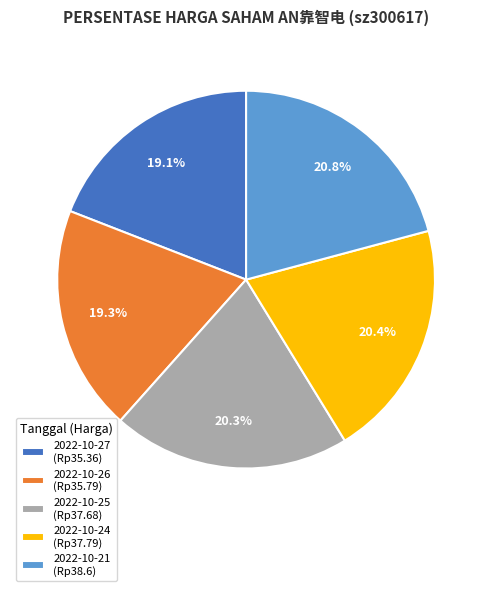

Is there any slice that represents more than half of the pie?

No